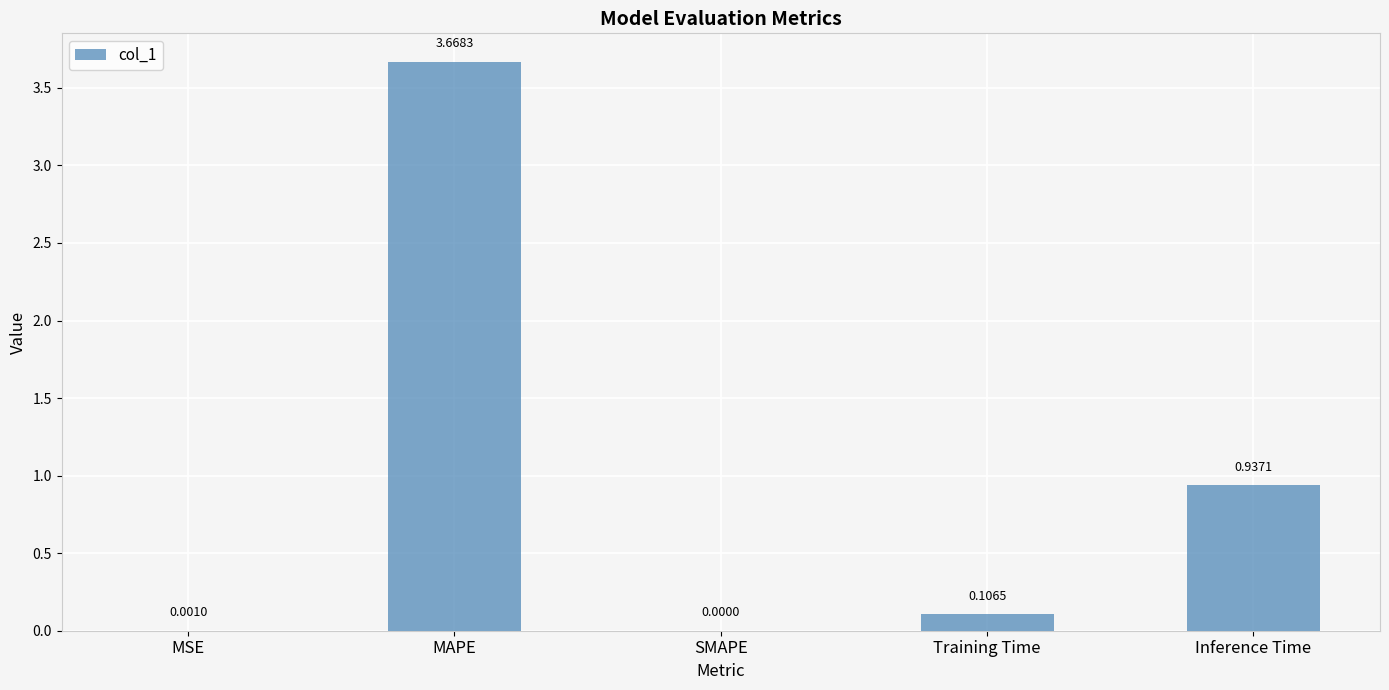

At which label is the value closest to 1?

Inference Time